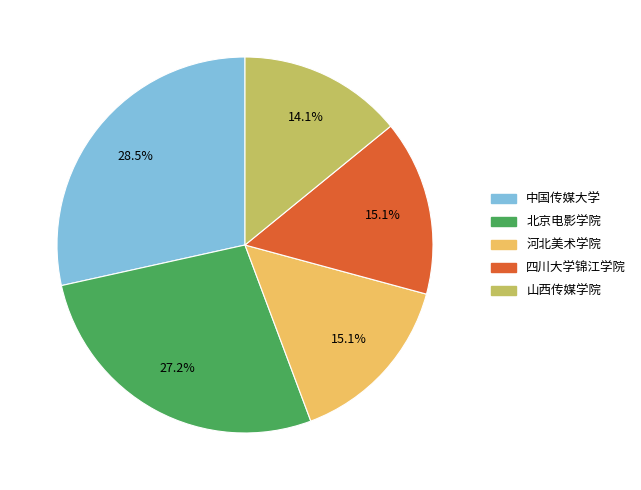

What is the smallest slice in the pie chart?

山西传媒学院